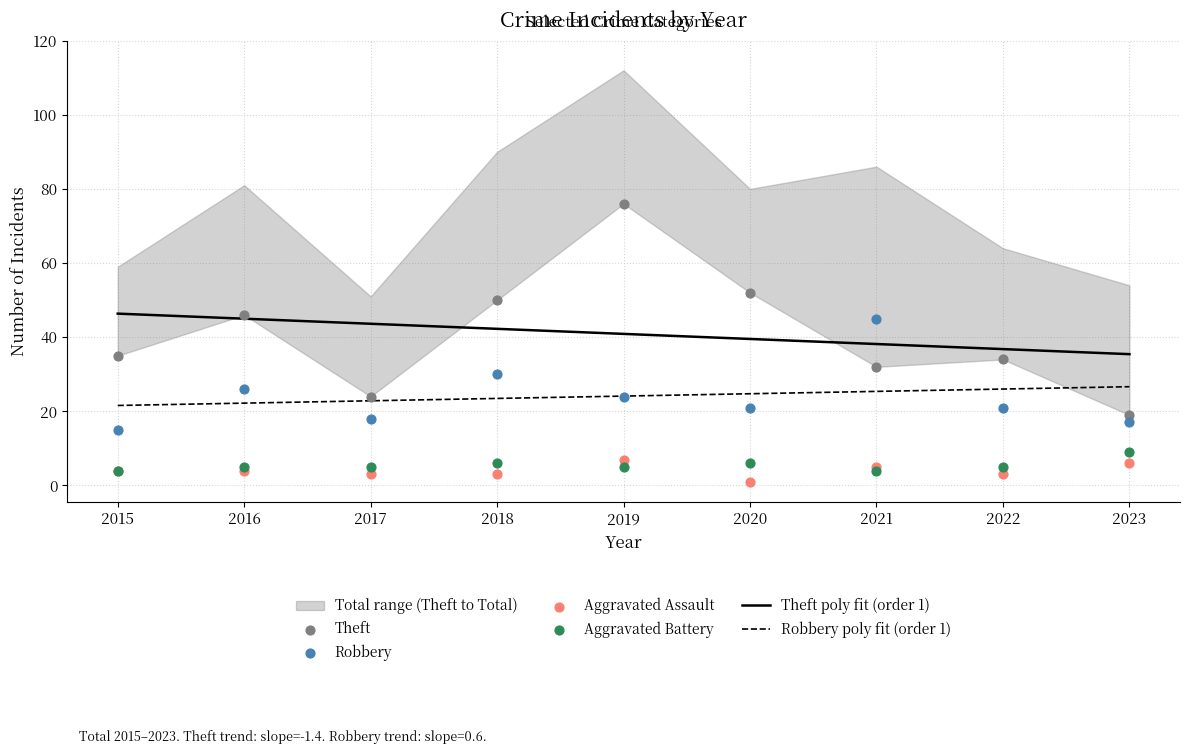

At which category is the sum across all series the highest?

2019